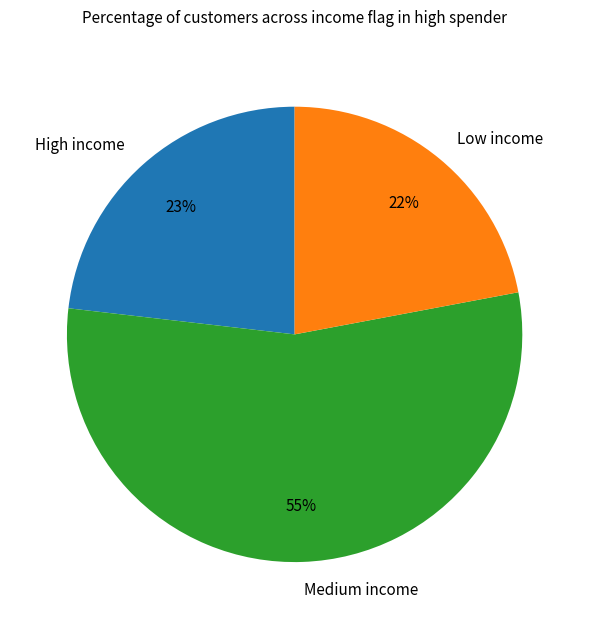

Is there a majority slice in this chart?

Yes